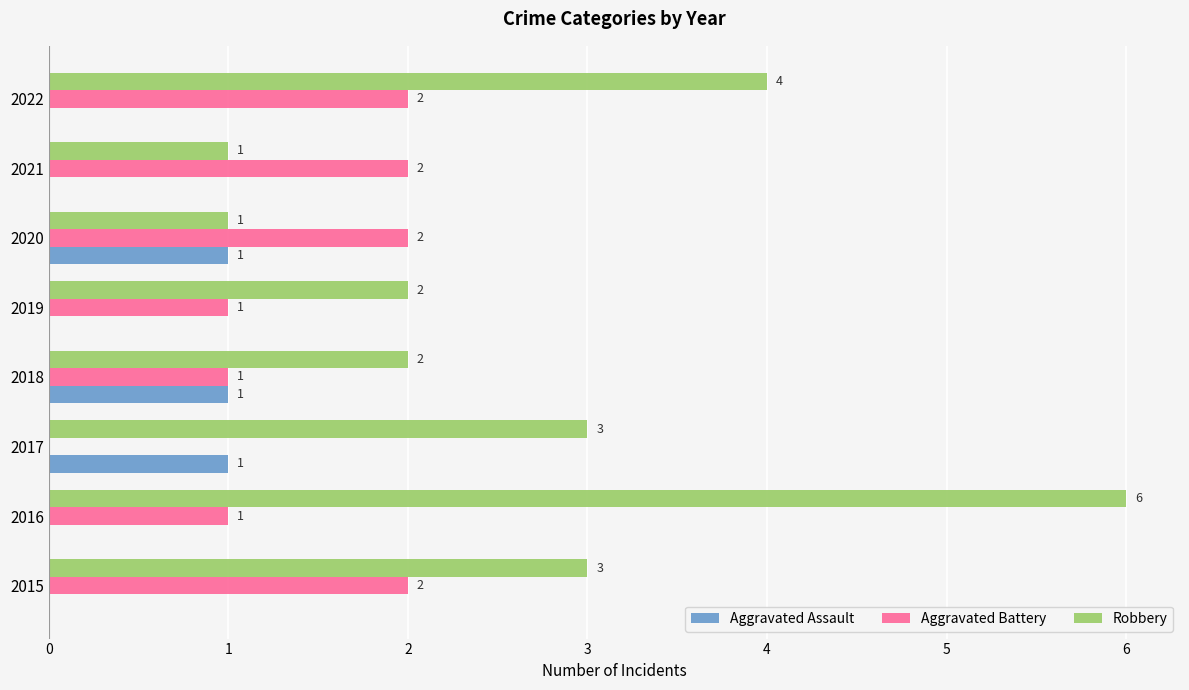

The value of Robbery at 2019 is 1. True or false?

False